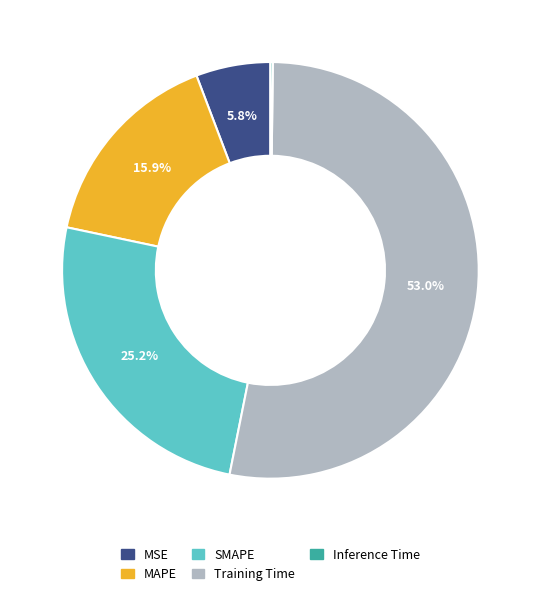

True or false: SMAPE accounts for 33% of the total.

False